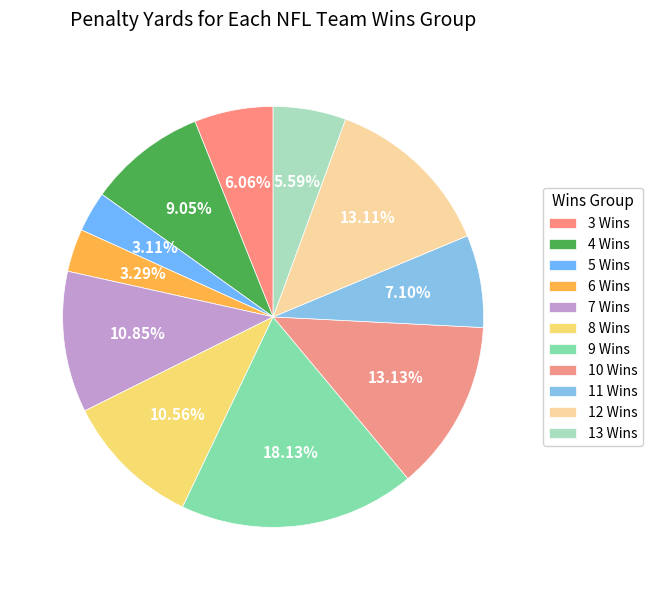

How many segments does this pie chart have?

11